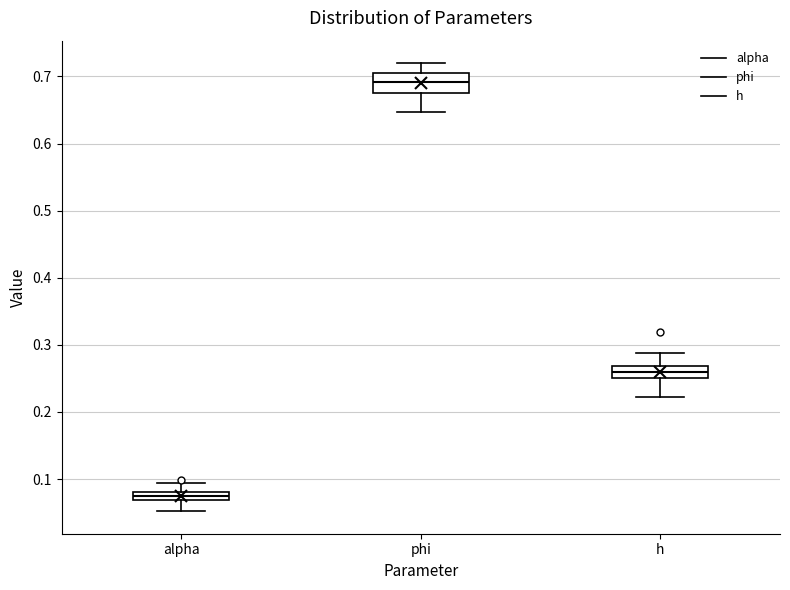

Which box has the lowest median line?

alpha